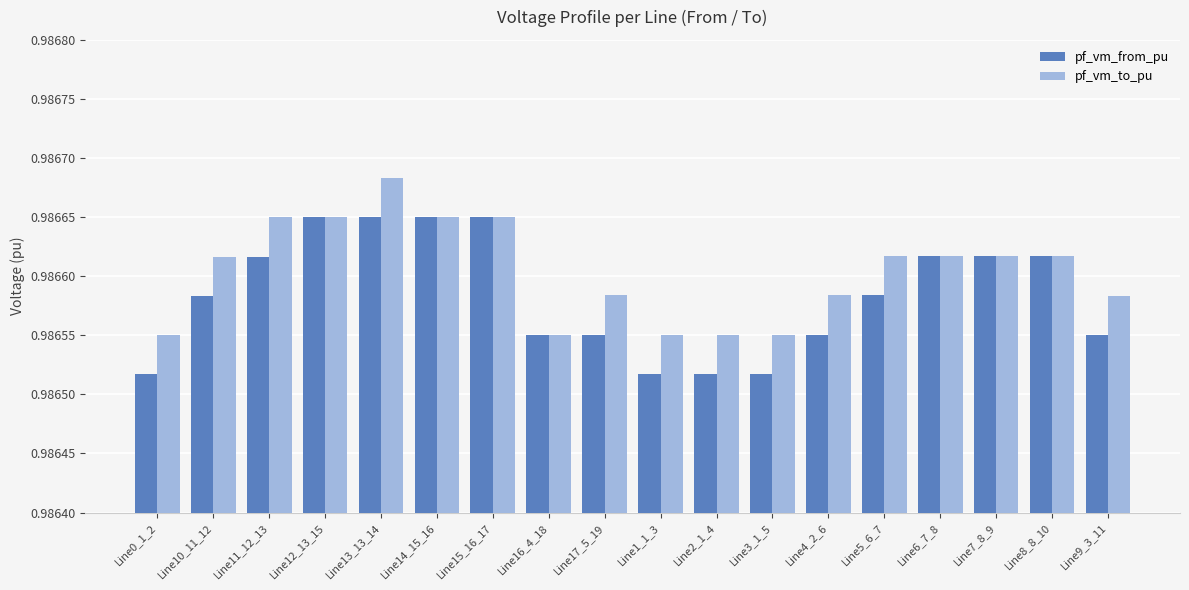

At Line17_5_19, list the series in order from smallest to largest.

pf_vm_from_pu, pf_vm_to_pu